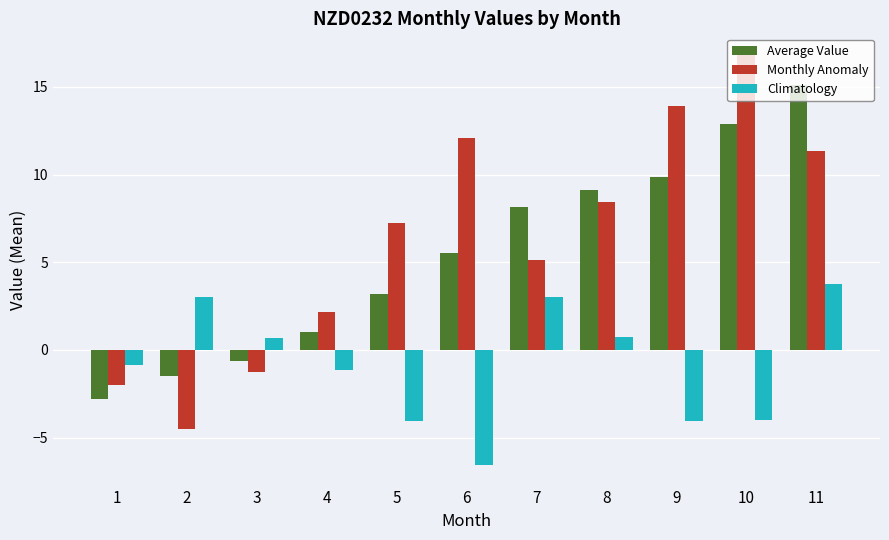

Count the number of data series in this chart.

3